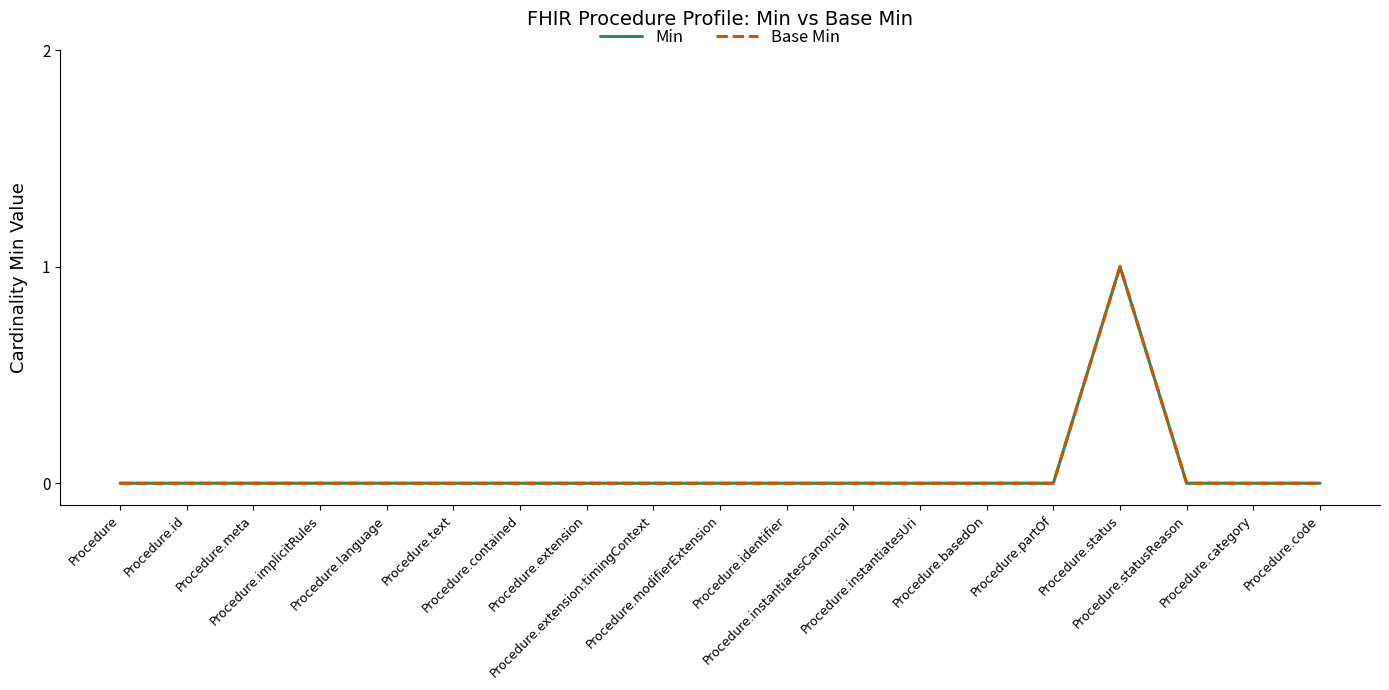

At which label is Min closest to 0?

Procedure